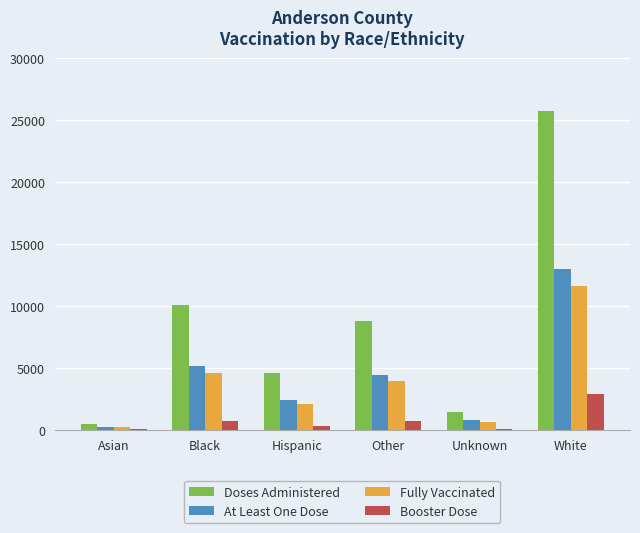

Between Asian and Hispanic, which series saw the biggest shift?

Doses Administered